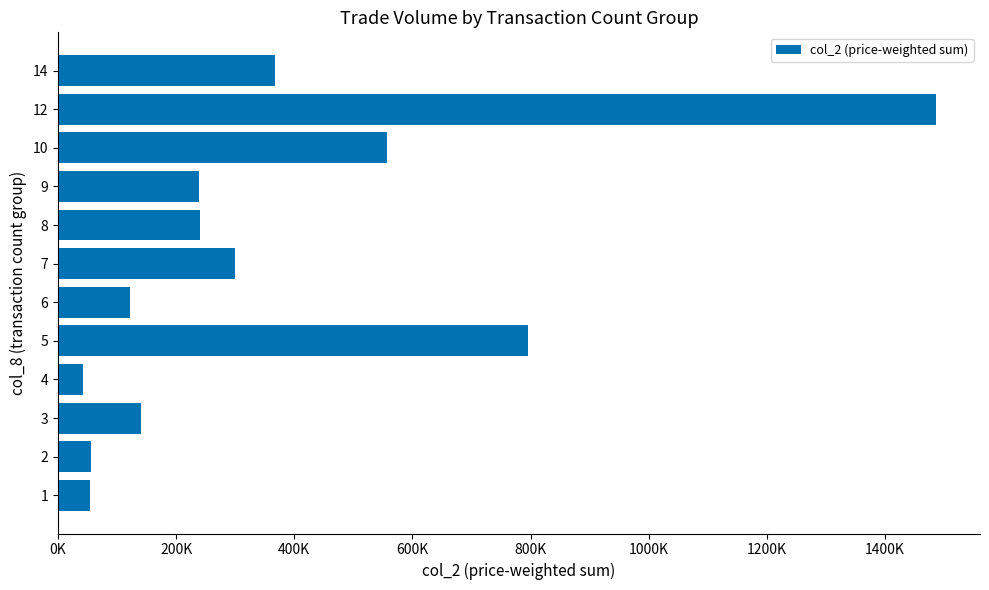

Are the bars horizontal?

Yes